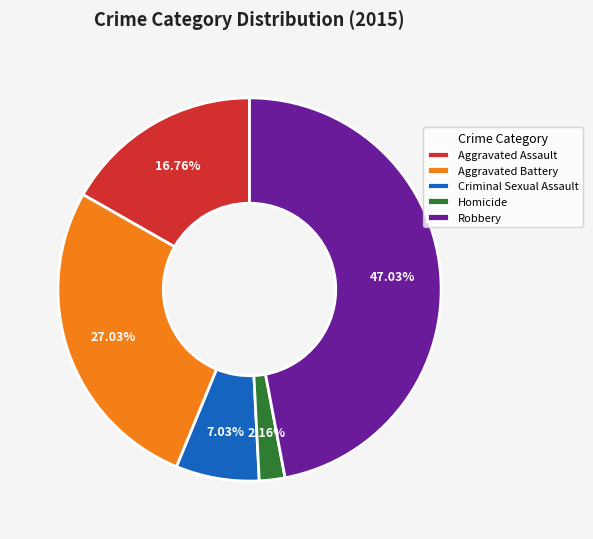

To the nearest percent, what is the difference between the Robbery and Aggravated Battery slice percentages?

20%